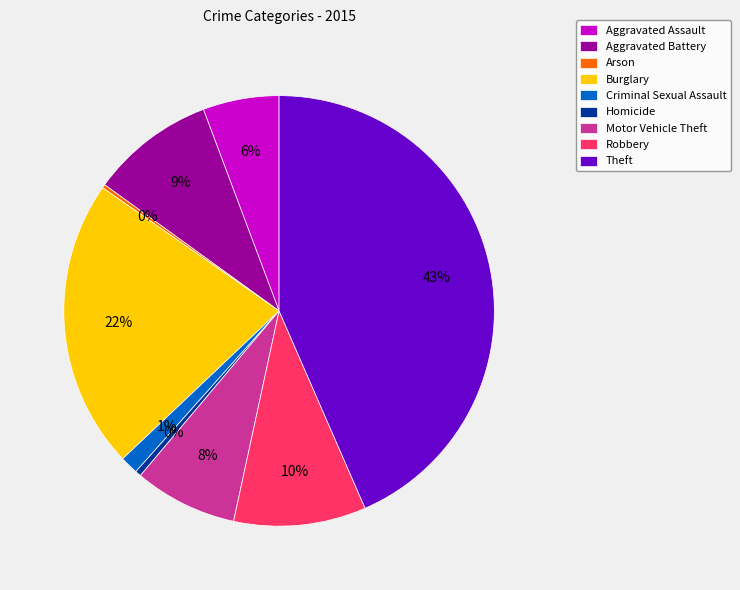

Is there a majority slice in this chart?

No